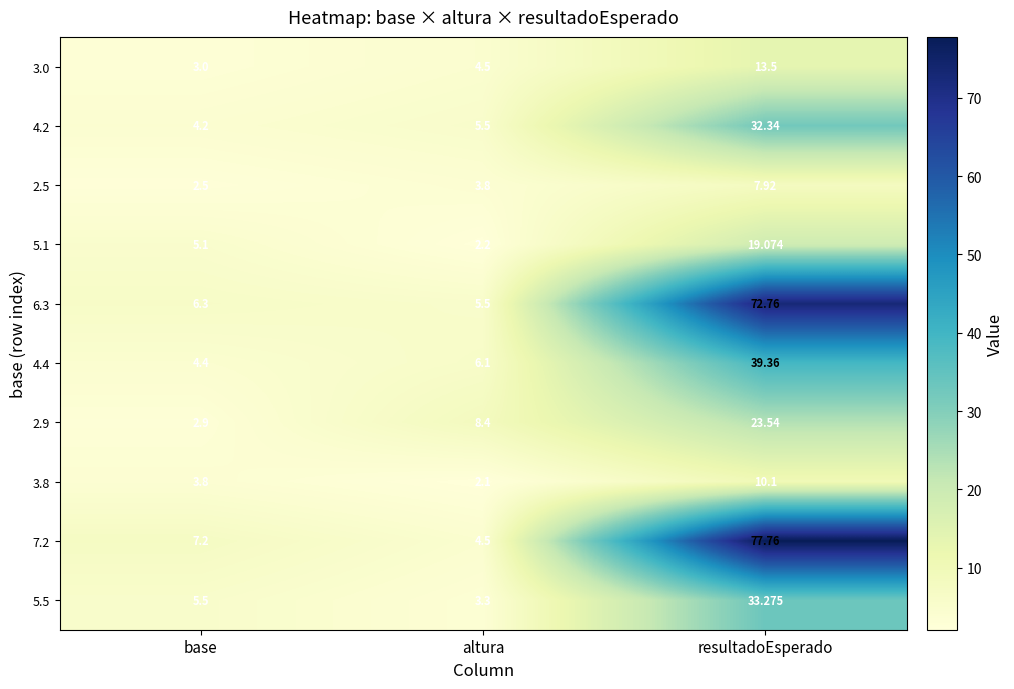

Which series has the largest total across all categories?

7.2